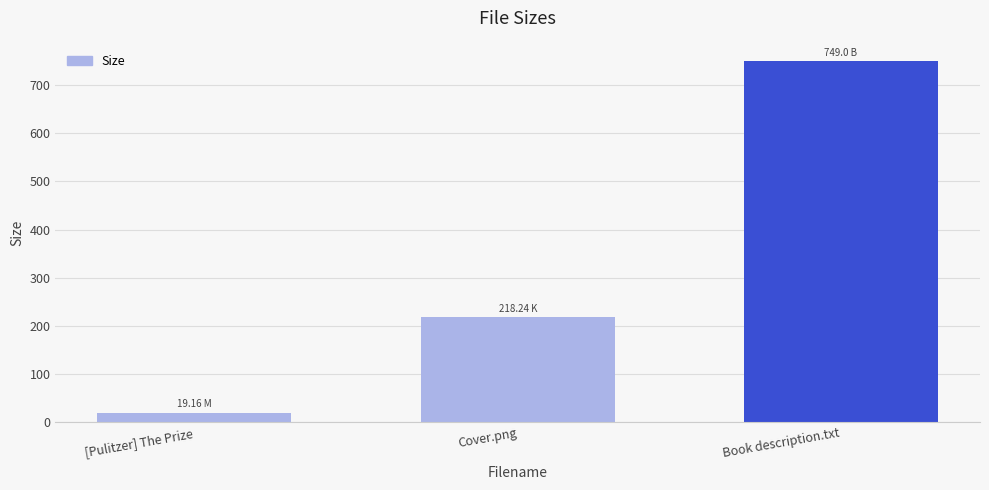

What is the maximum value shown in the chart?

749.0